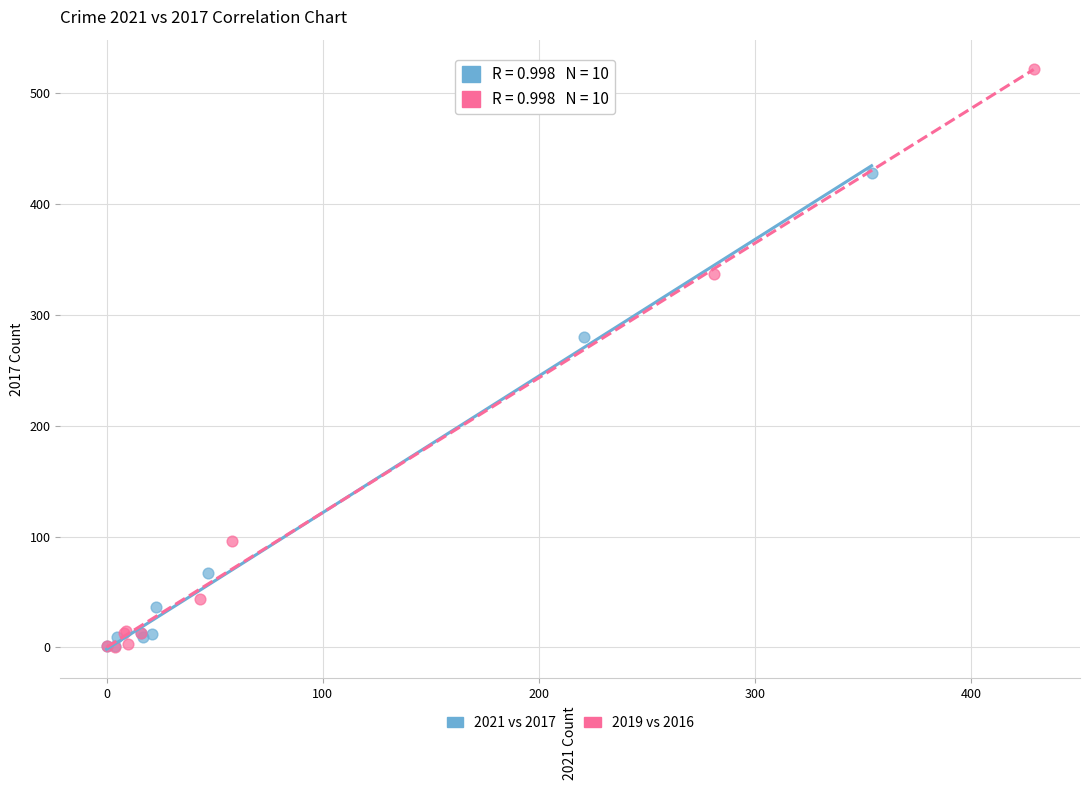

Which series reaches the maximum Y coordinate?

2019 vs 2016